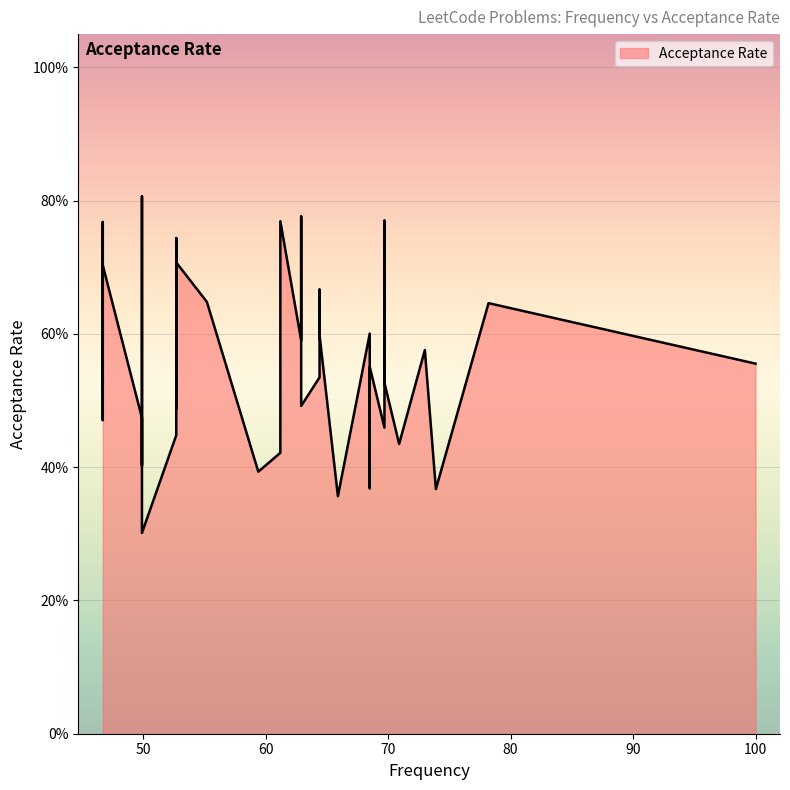

Does the chart display data point markers on the line(s)?

No